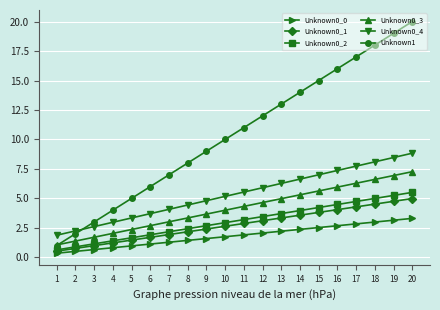

What is the approximate value of Unknown0_4 at 10?

5.2